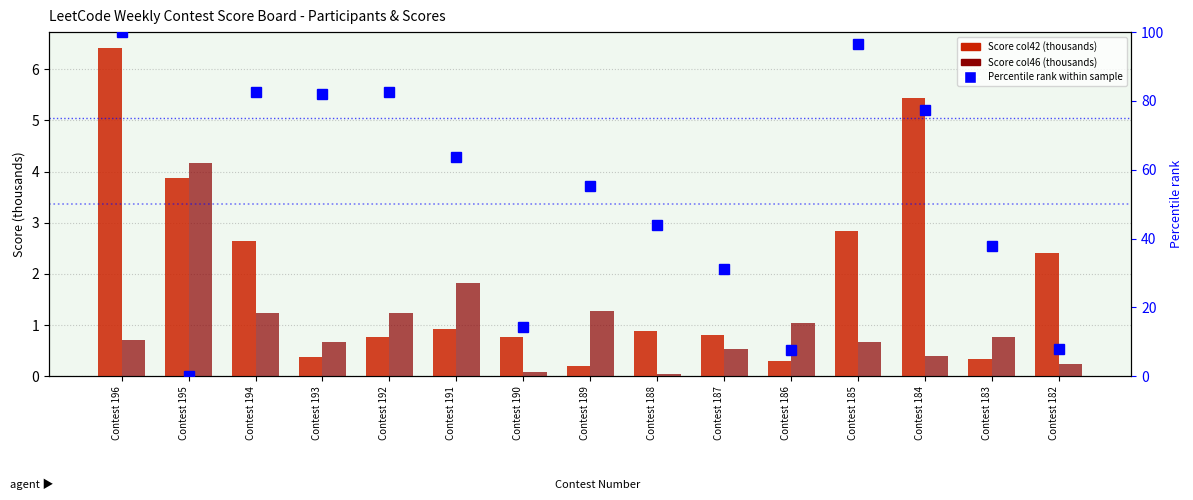

Which category has the highest value in the Score (col42) series?

Contest 196